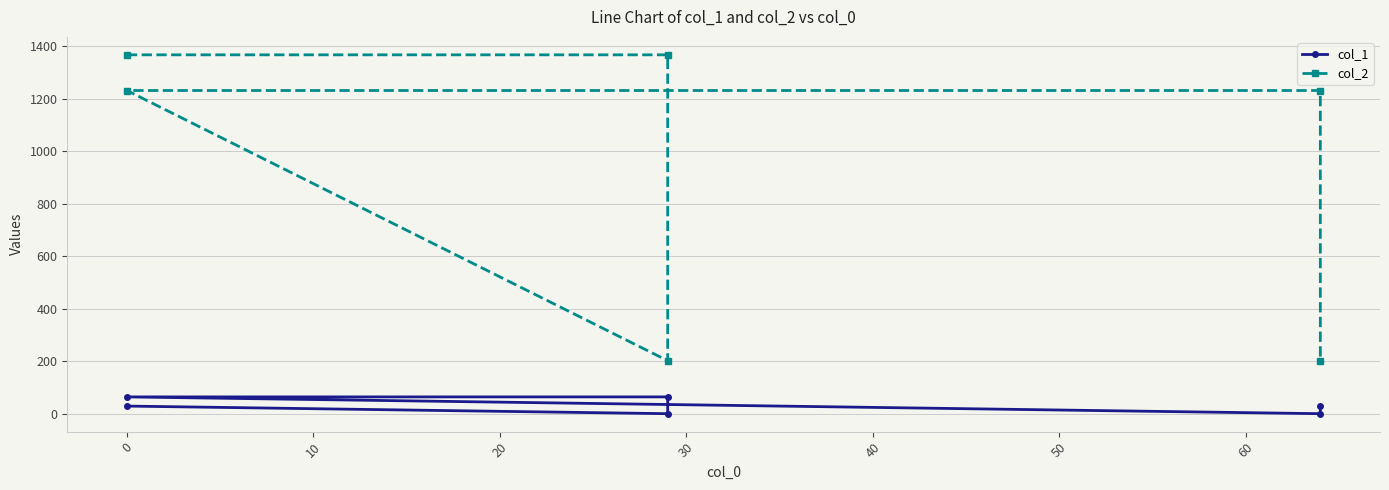

What are all the series names shown in the legend?

col_1, col_2